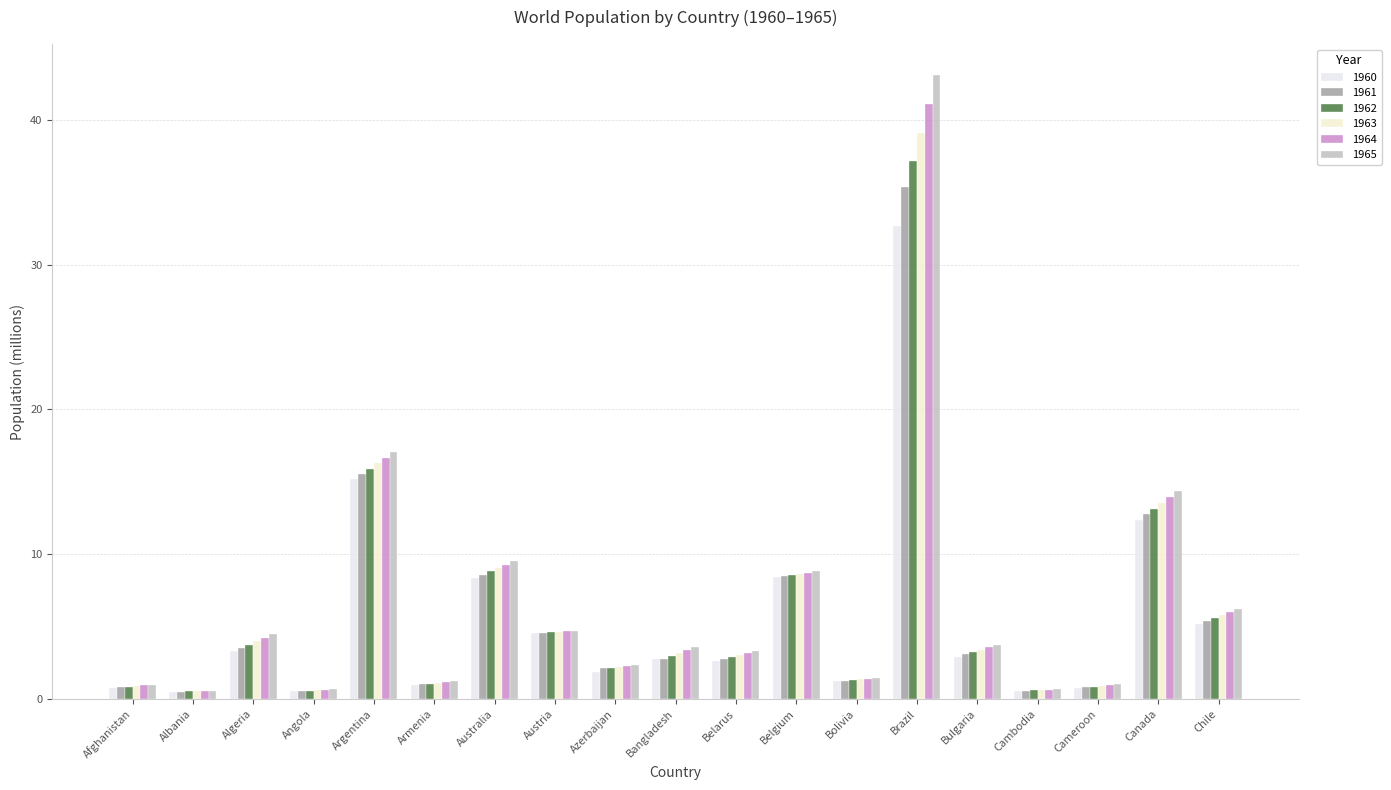

What position from the right is Afghanistan?

19